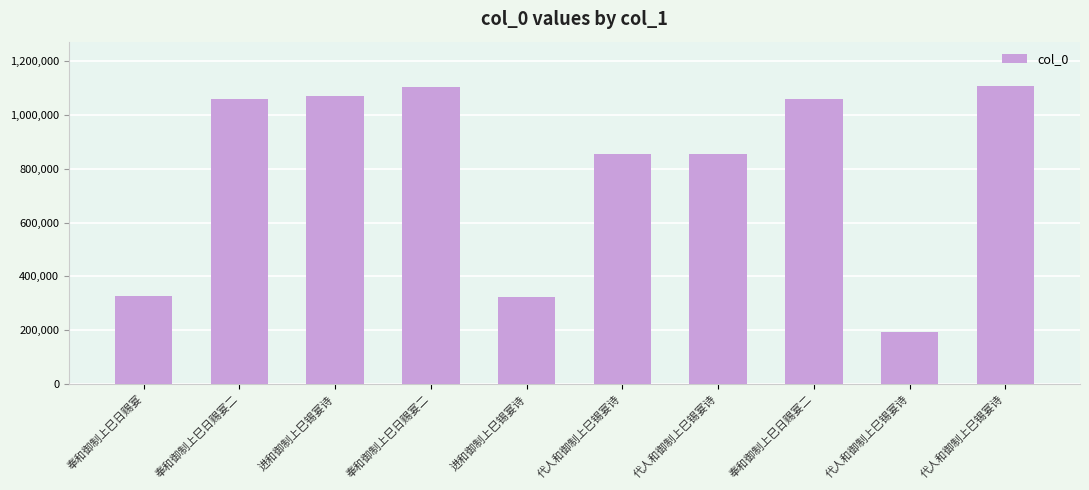

The chart shows a value of 460619 at 进和御制上巳锡宴诗. True or false?

False